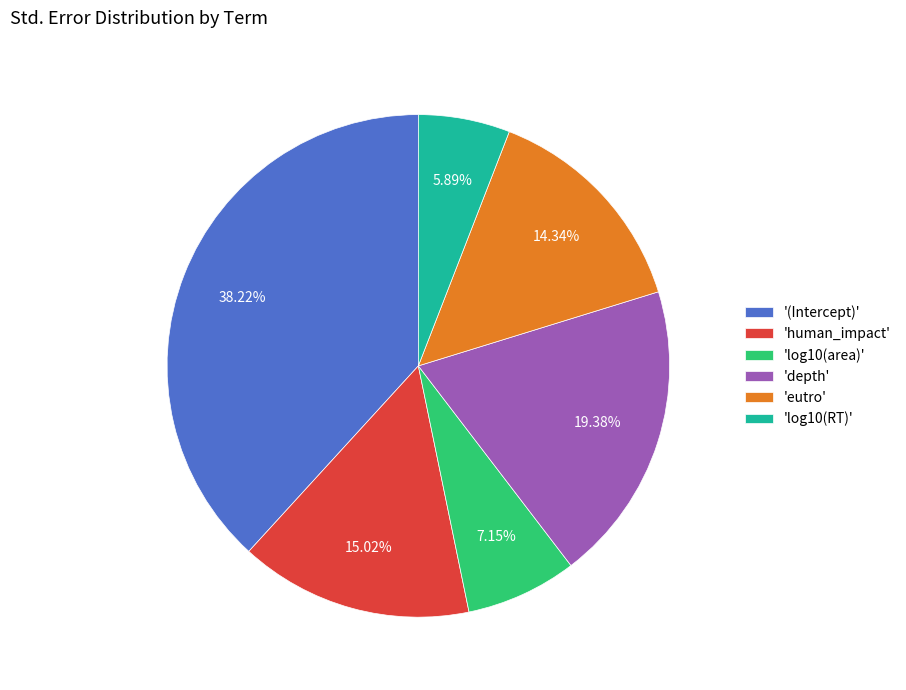

Count the number of slices in the pie.

6